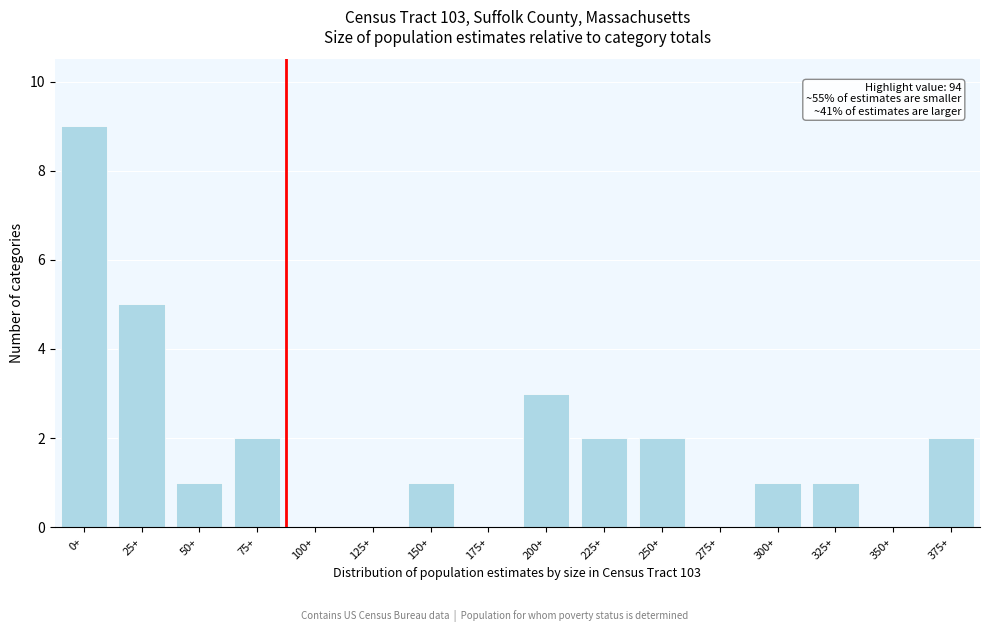

Reading left to right, what are all the values shown in this chart?

0+=9	25+=5	50+=1	75+=2	100+=0	125+=0	150+=1	175+=0	200+=3	225+=2	250+=2	275+=0	300+=1	325+=1	350+=0	375+=2